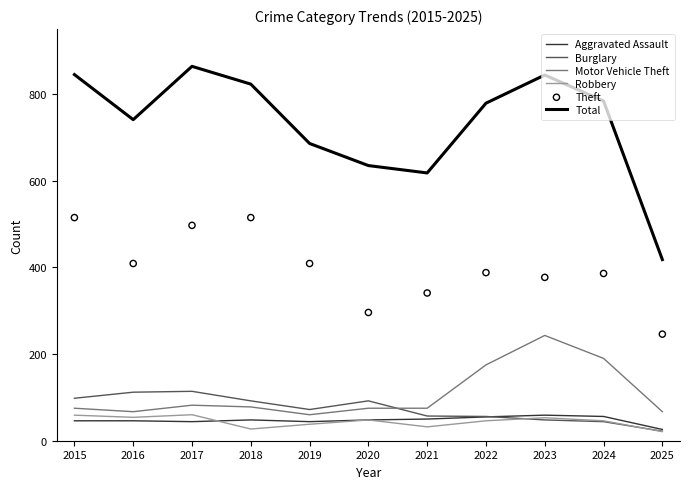

What are all the series names shown in the legend?

Aggravated Assault, Burglary, Motor Vehicle Theft, Robbery, Total, Theft